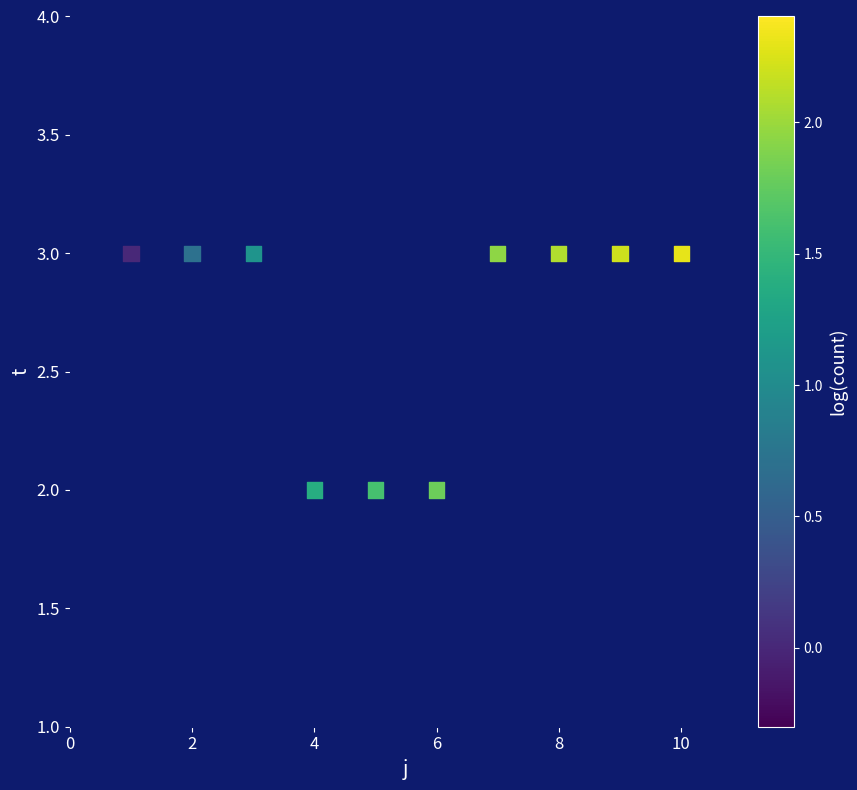

What is the range of X values (max minus min)?

9